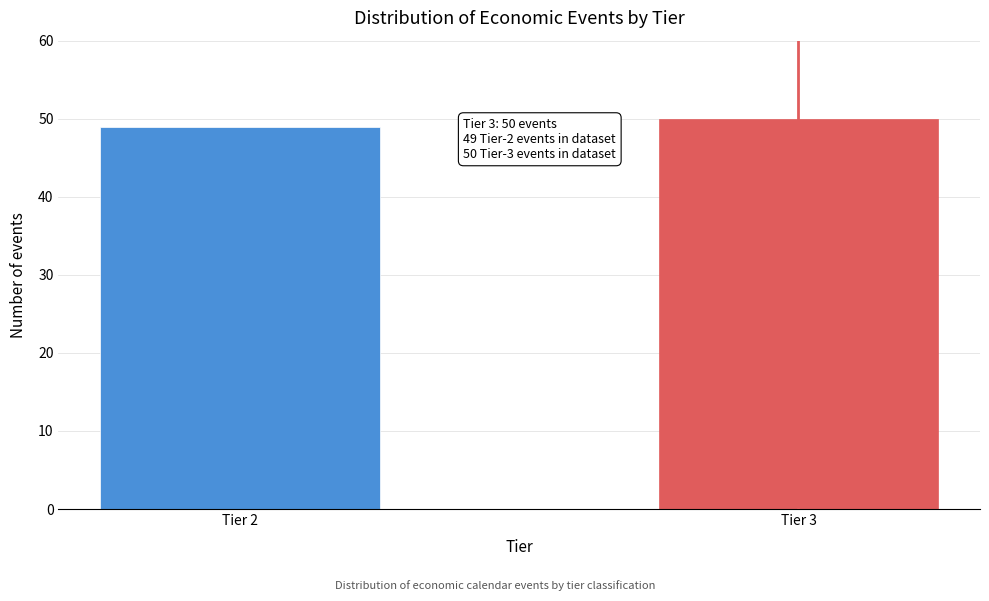

Reading left to right, what are all the values shown in this chart?

49	50